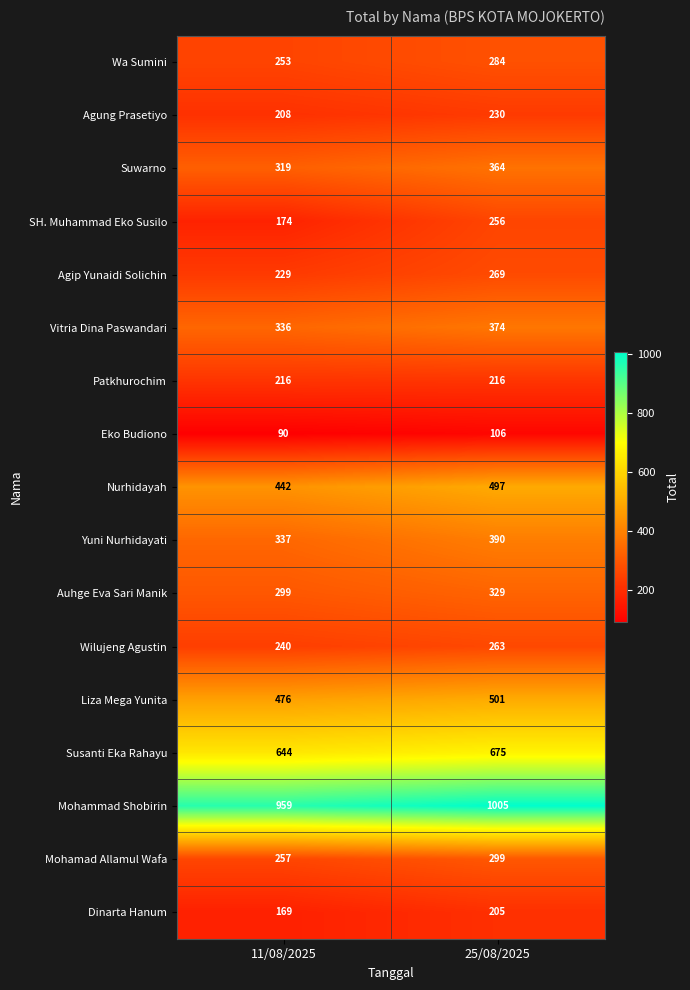

Which series changed the most between 11/08/2025 and 25/08/2025?

SH. Muhammad Eko Susilo